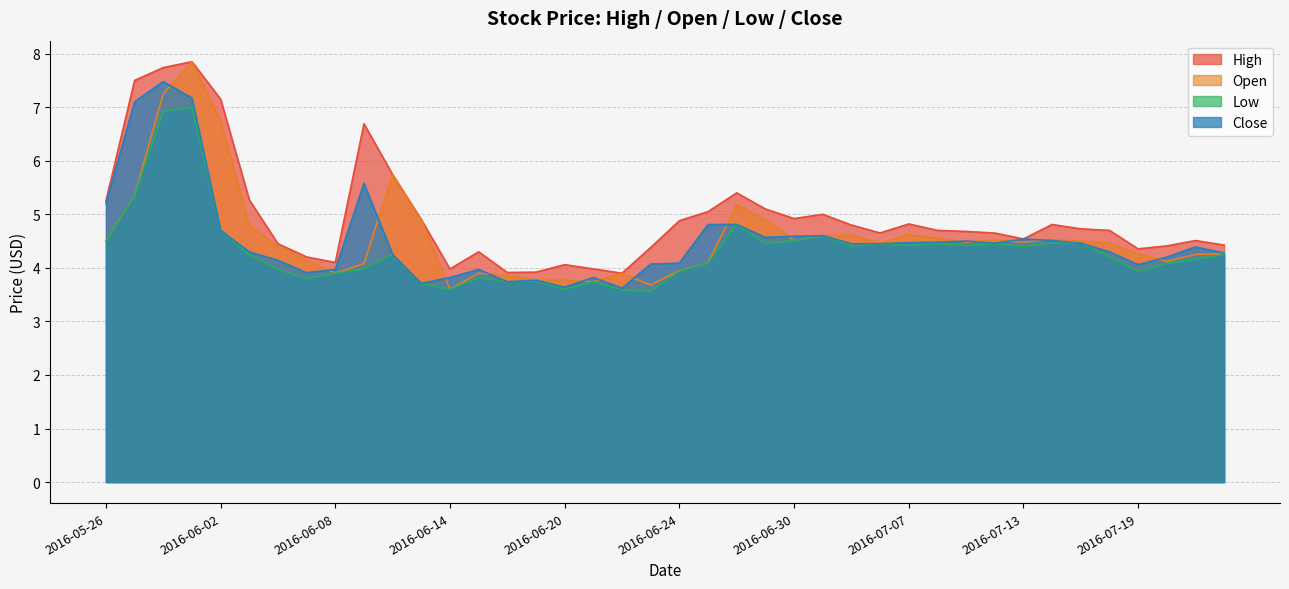

True or false: High and Open intersect in this chart.

False